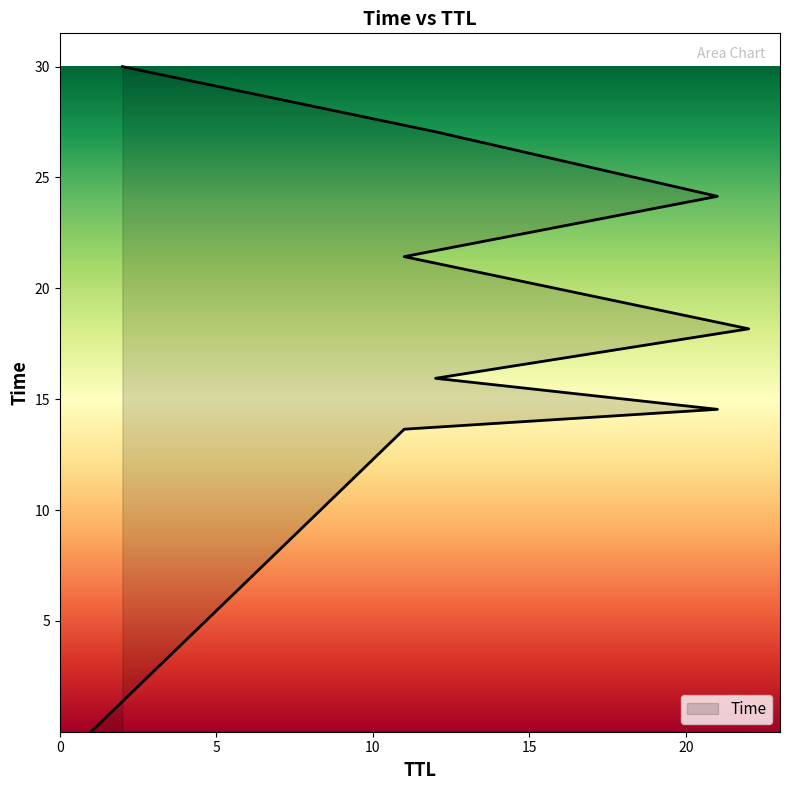

True or false: the data has more than 1 interior local peaks.

False